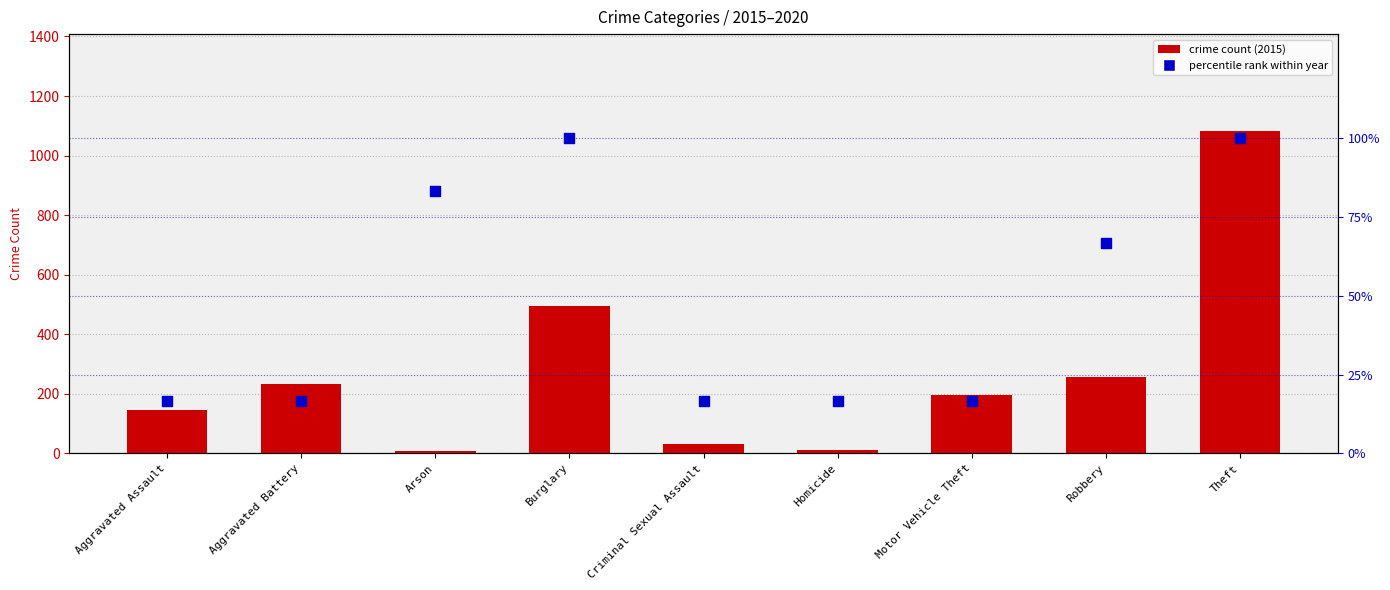

What are all the series names shown in the legend?

crime count (2015), percentile rank within year